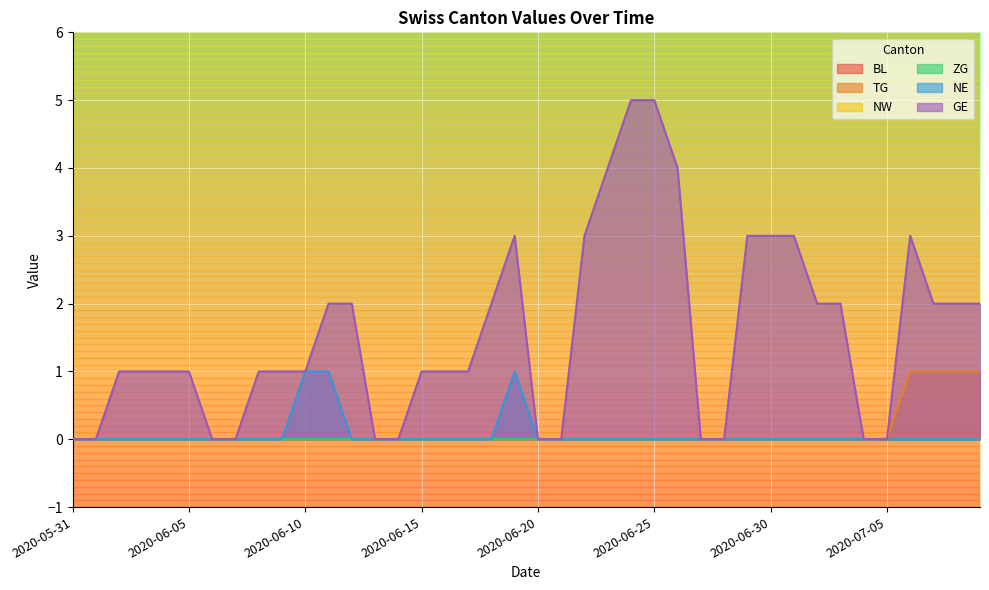

What position from the left is 2020-06-17?

18